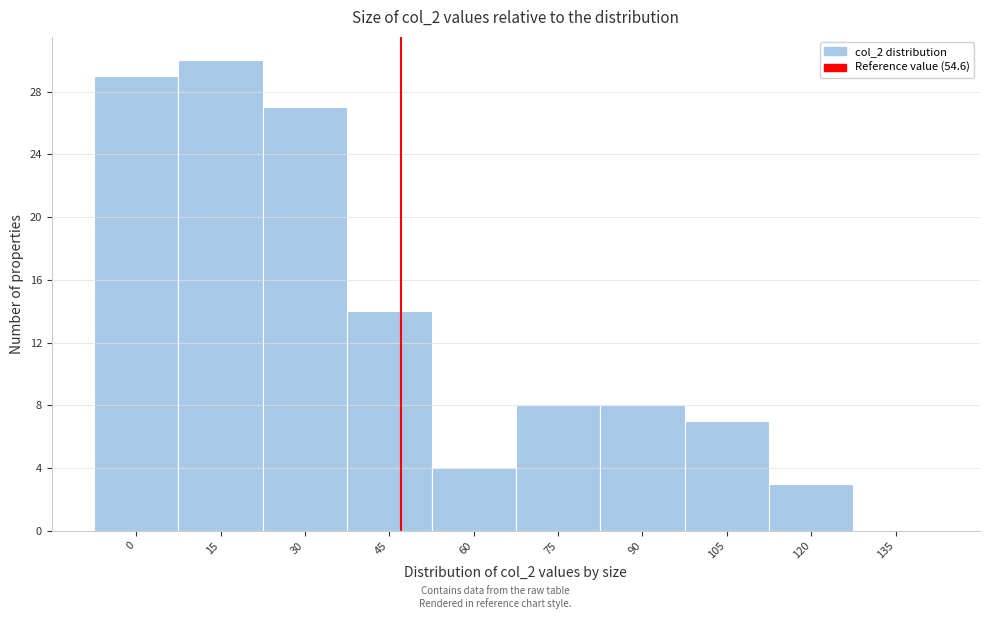

Reading left to right, extract all data points from this chart.

0=29	15=30	30=27	45=14	60=4	75=8	90=8	105=7	120=3	135=0